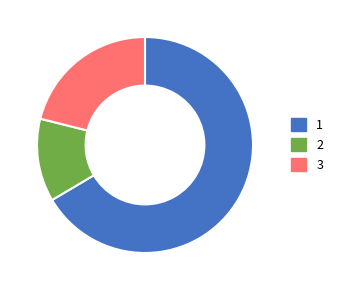

Is the sum of 2 and 1 greater than half?

Yes